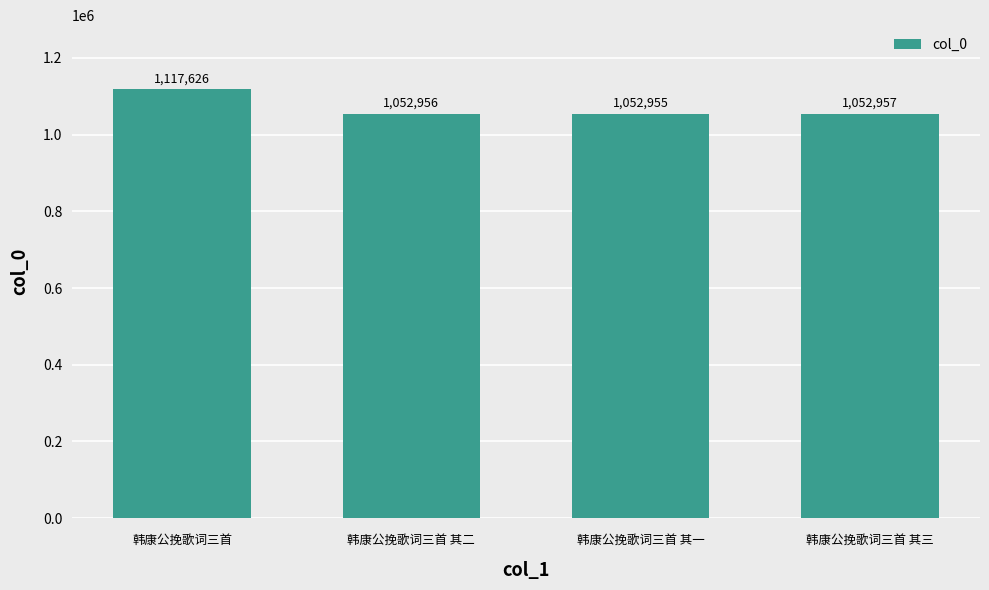

What is the difference between the values at 韩康公挽歌词三首 其二 and 韩康公挽歌词三首 其三?

1